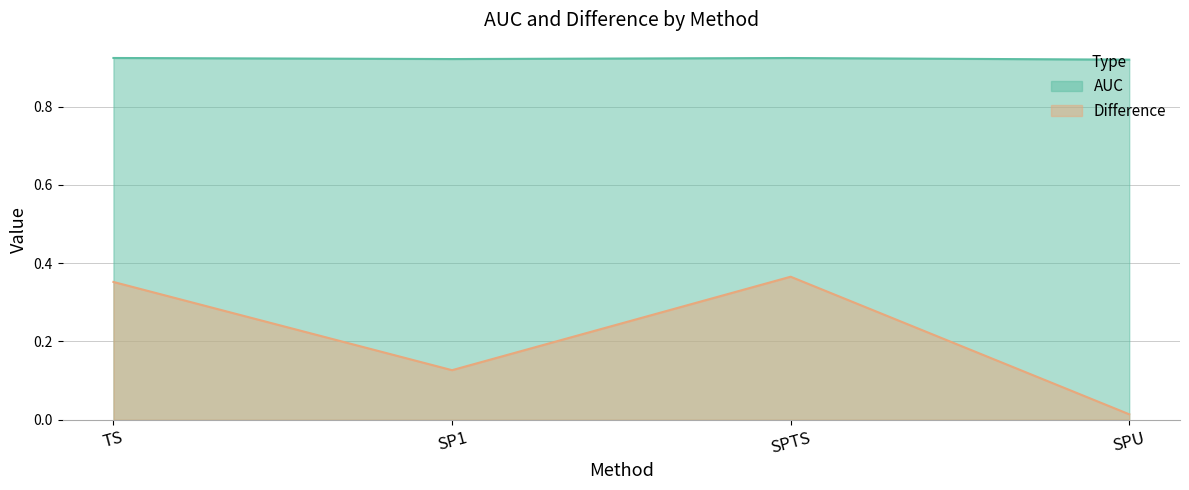

Where is the first local minimum for AUC?

SP1